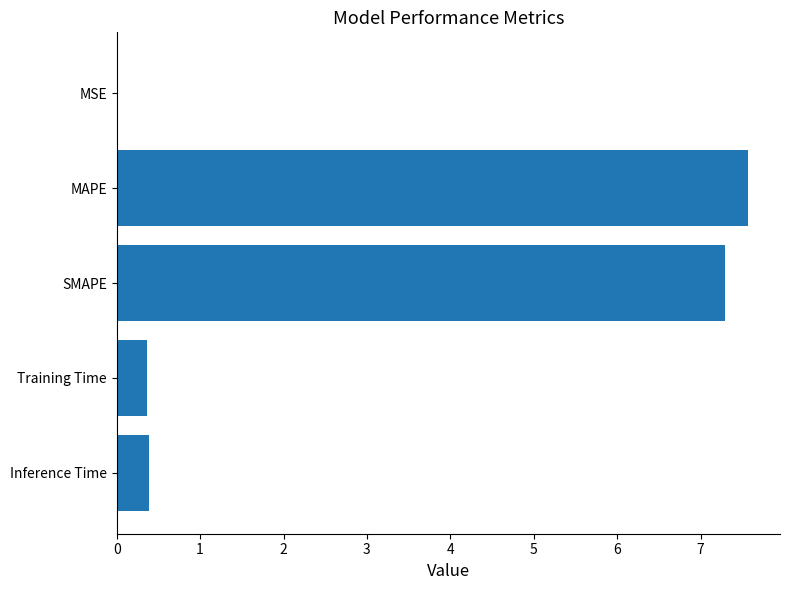

Which category has the highest value across all series?

MAPE